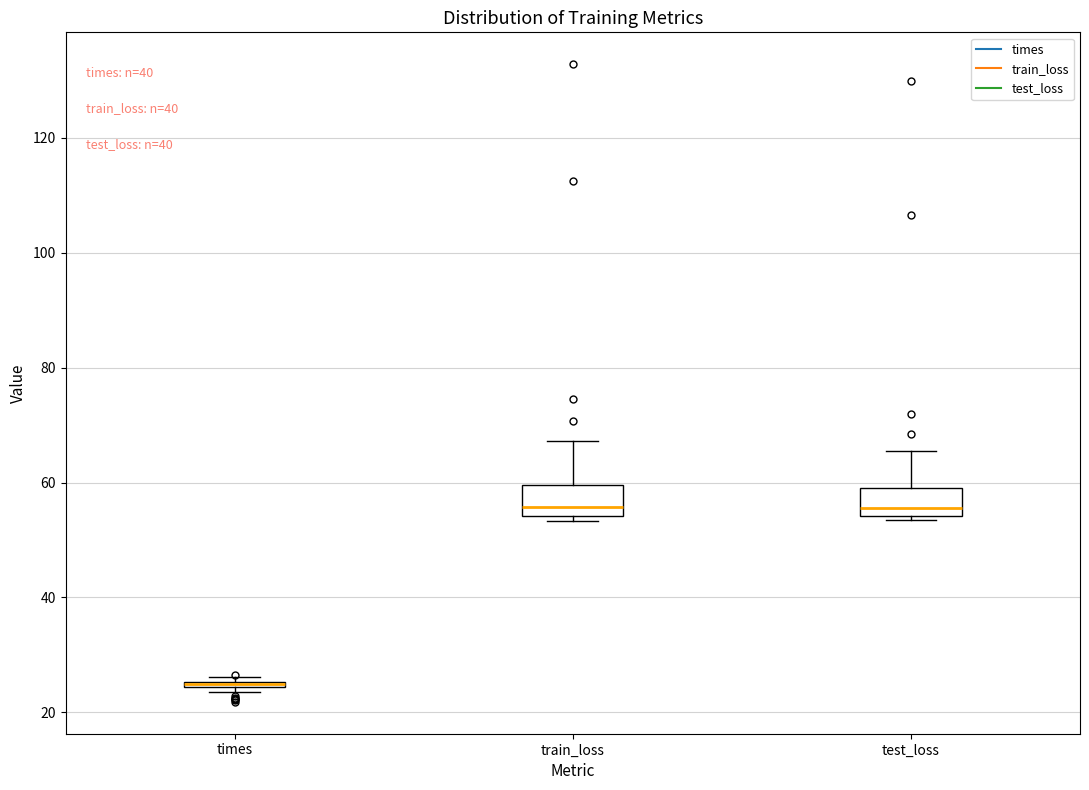

Where is the upper edge of the box for test_loss on the y-axis? The values are not printed on the chart, so give them approximately, as read against the axis.

60